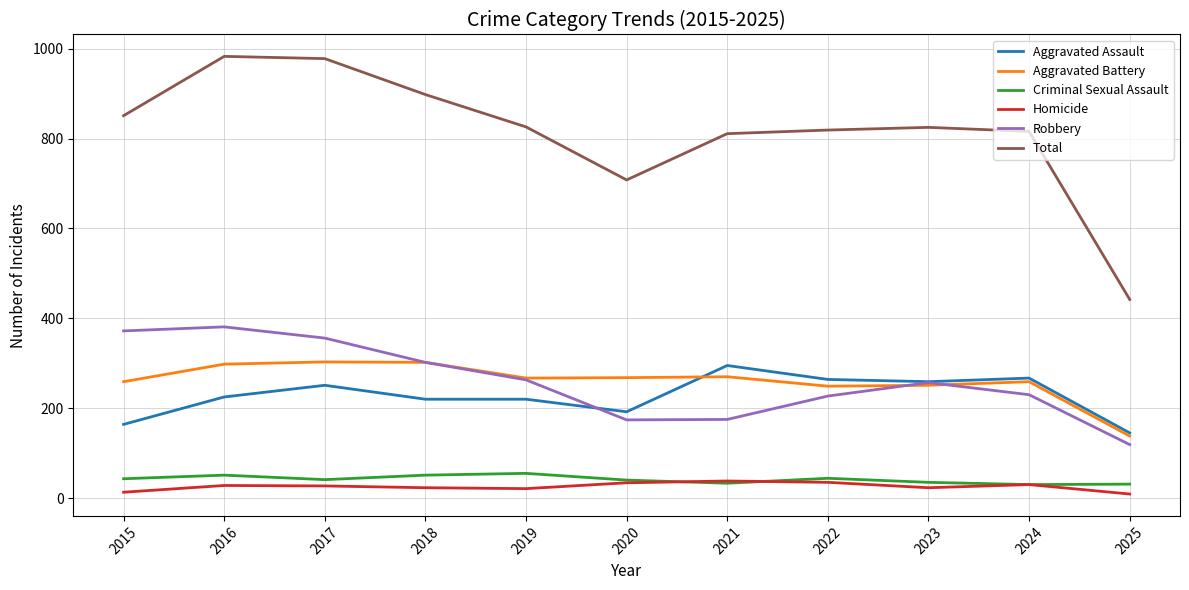

At which label is Total closest to 712?

2020